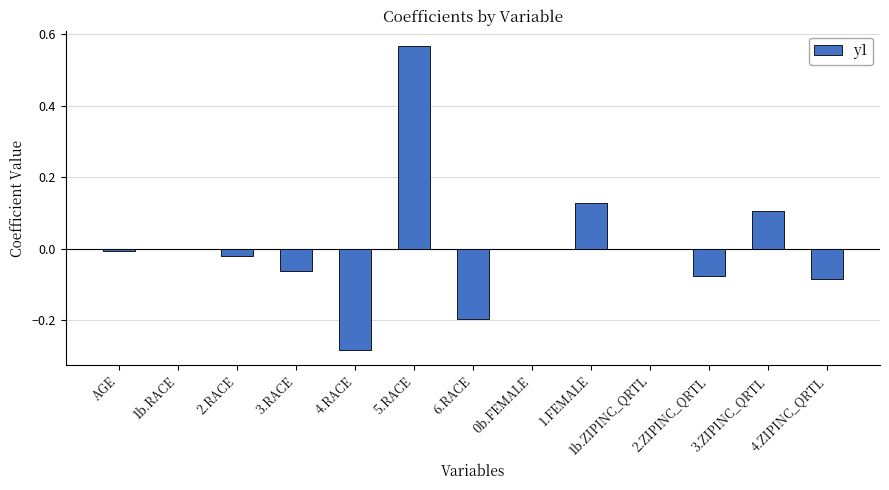

Which label corresponds to the largest value in the chart?

5.RACE